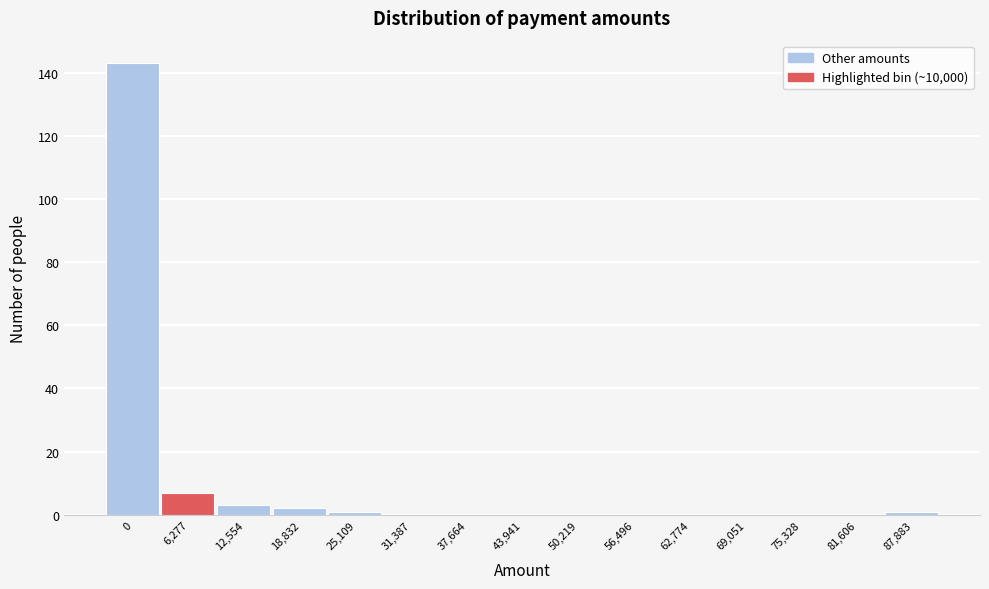

Reading left to right, transcribe all the data shown in this chart.

0=143	6,277=7	12,554=3	18,832=2	25,109=1	31,387=0	37,664=0	43,941=0	50,219=0	56,496=0	62,774=0	69,051=0	75,328=0	81,606=0	87,883=1